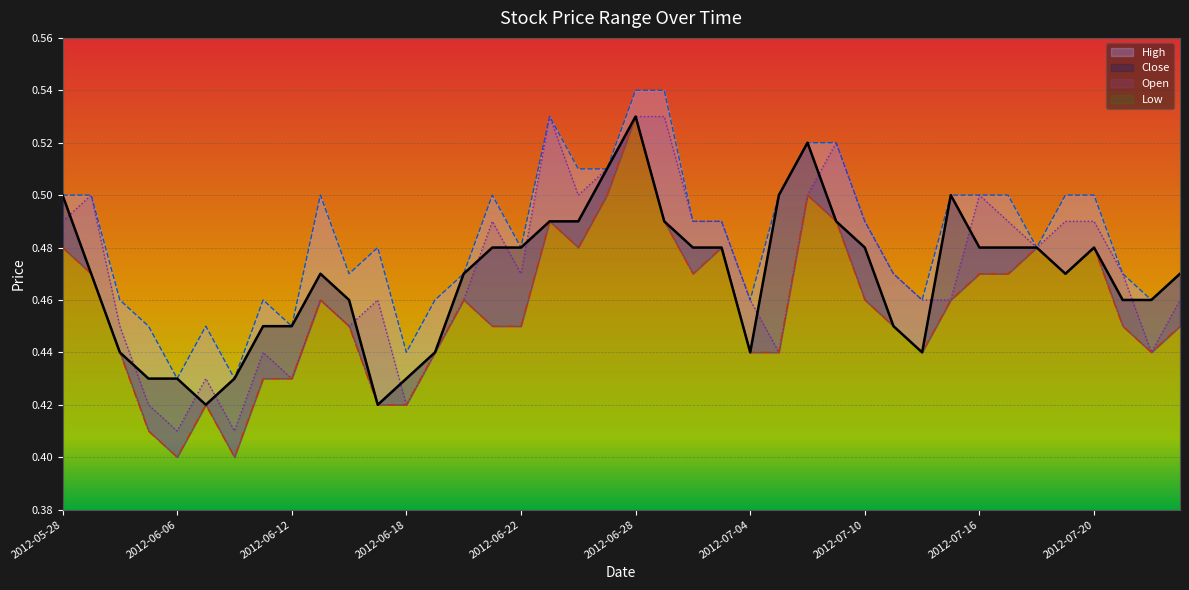

Where is the first local minimum for Close?

2012-06-07